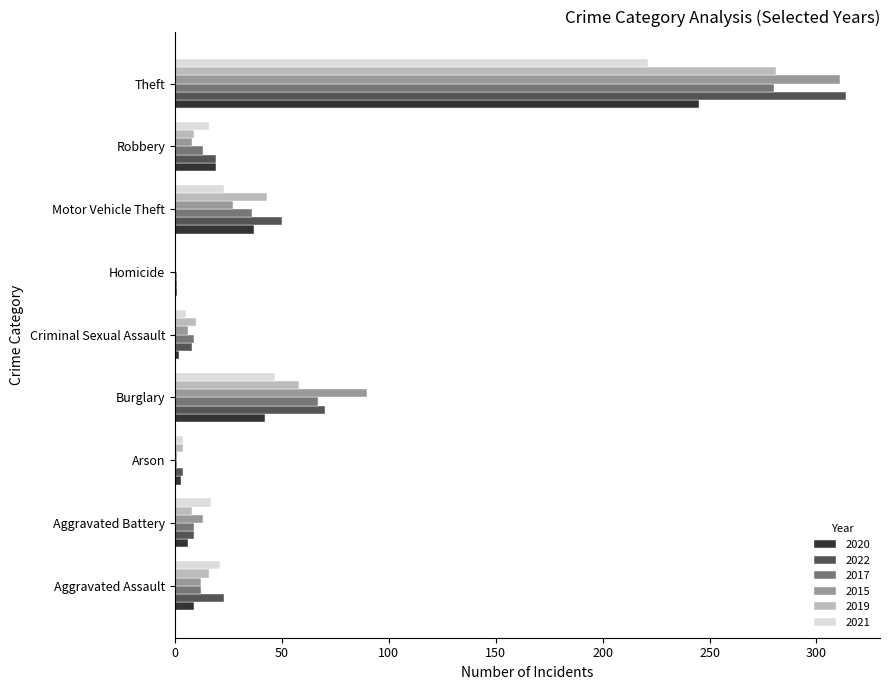

What is the spread (max minus min) of values at Motor Vehicle Theft?

27